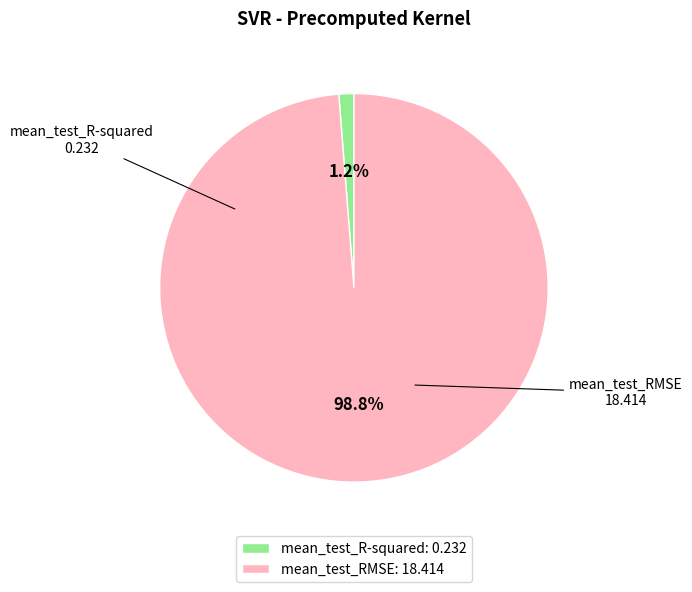

What is the largest slice in the pie chart?

mean_test_RMSE